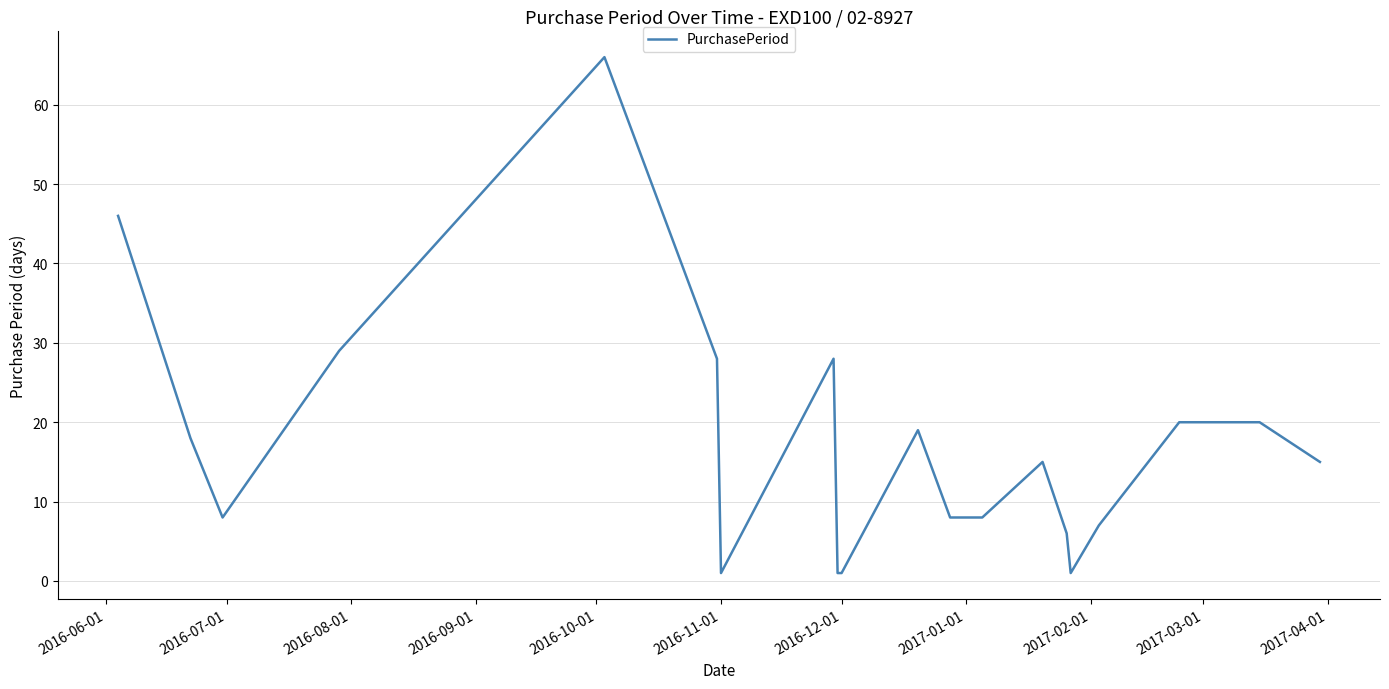

What is the difference between the maximum and minimum values?

65